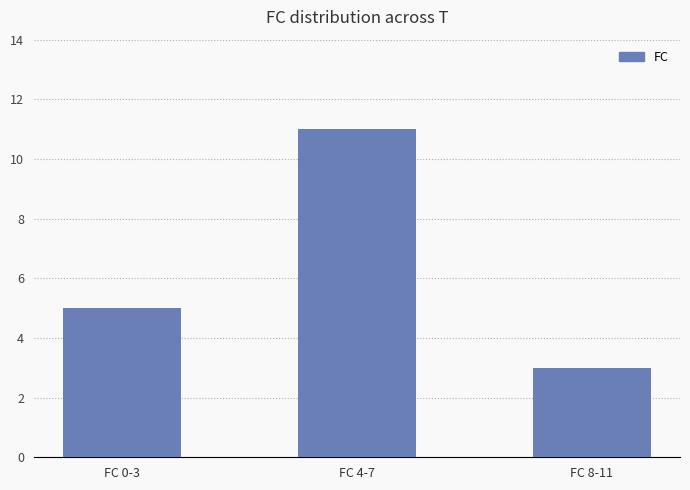

What is the greatest value displayed?

11